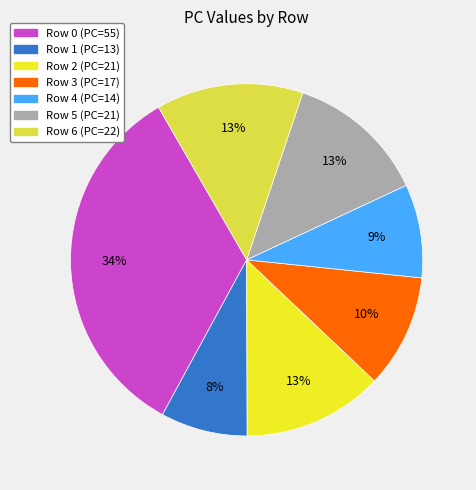

Count the number of slices in the pie.

7